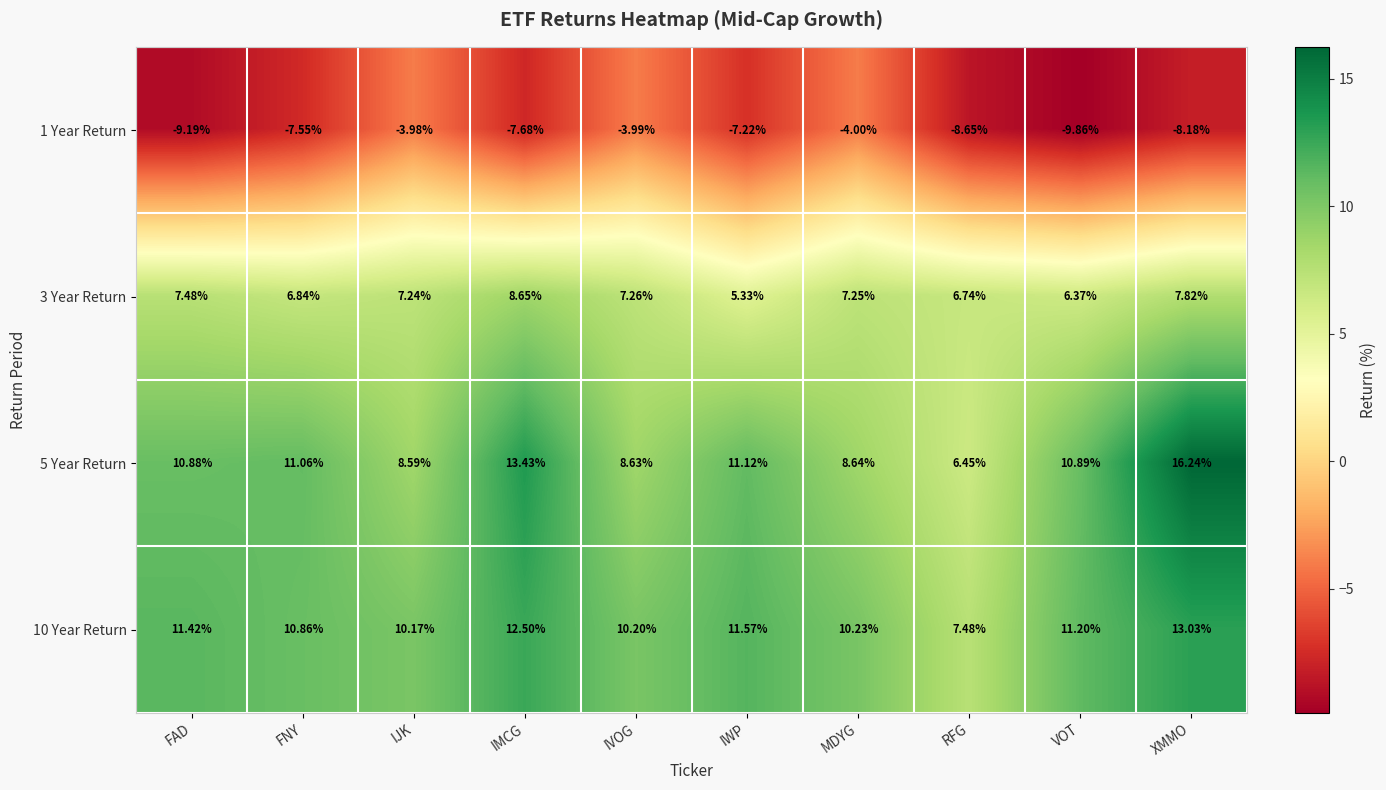

At which label does 1 Year Return first exceed -7?

IJK